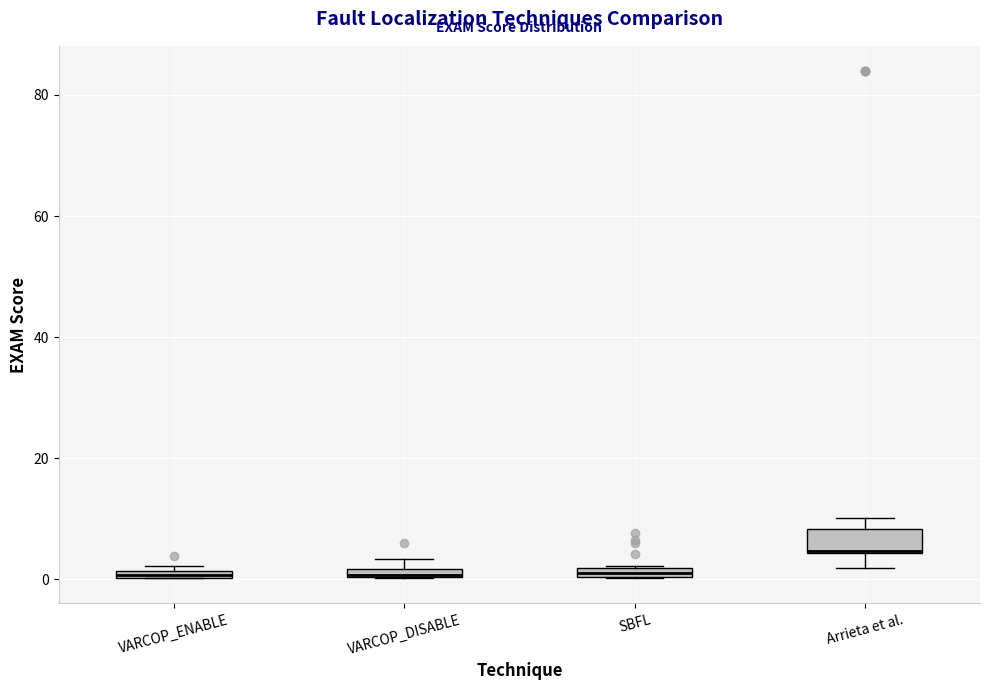

Where is the lower edge of the box for VARCOP_DISABLE on the y-axis? The values are not printed on the chart, so give them approximately, as read against the axis.

0